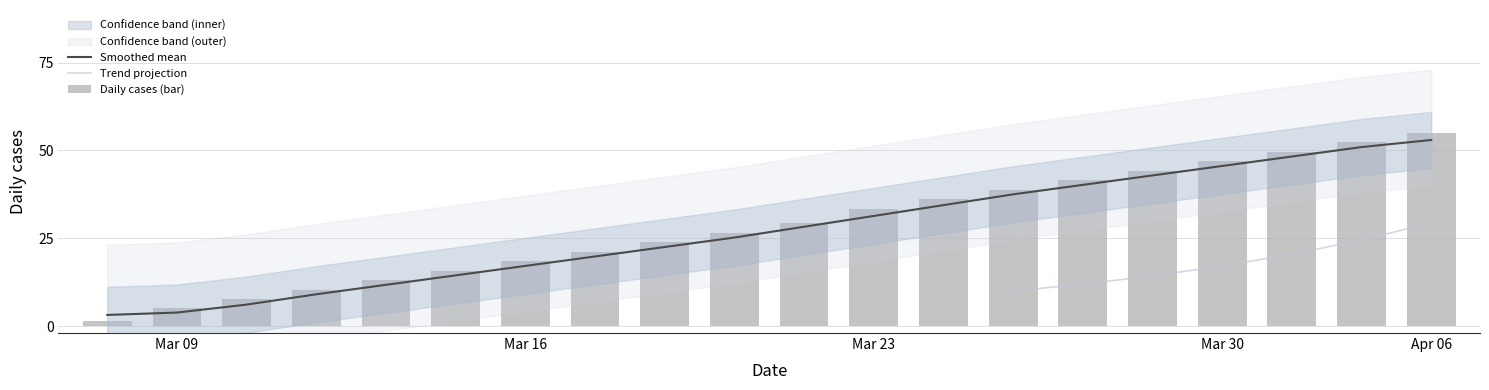

What is the maximum value for Smoothed mean?

53.0